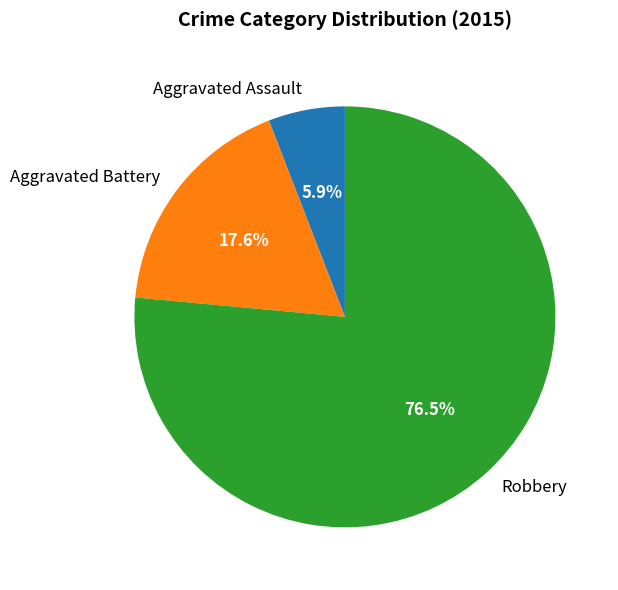

Does Aggravated Battery represent more than half of the total?

No